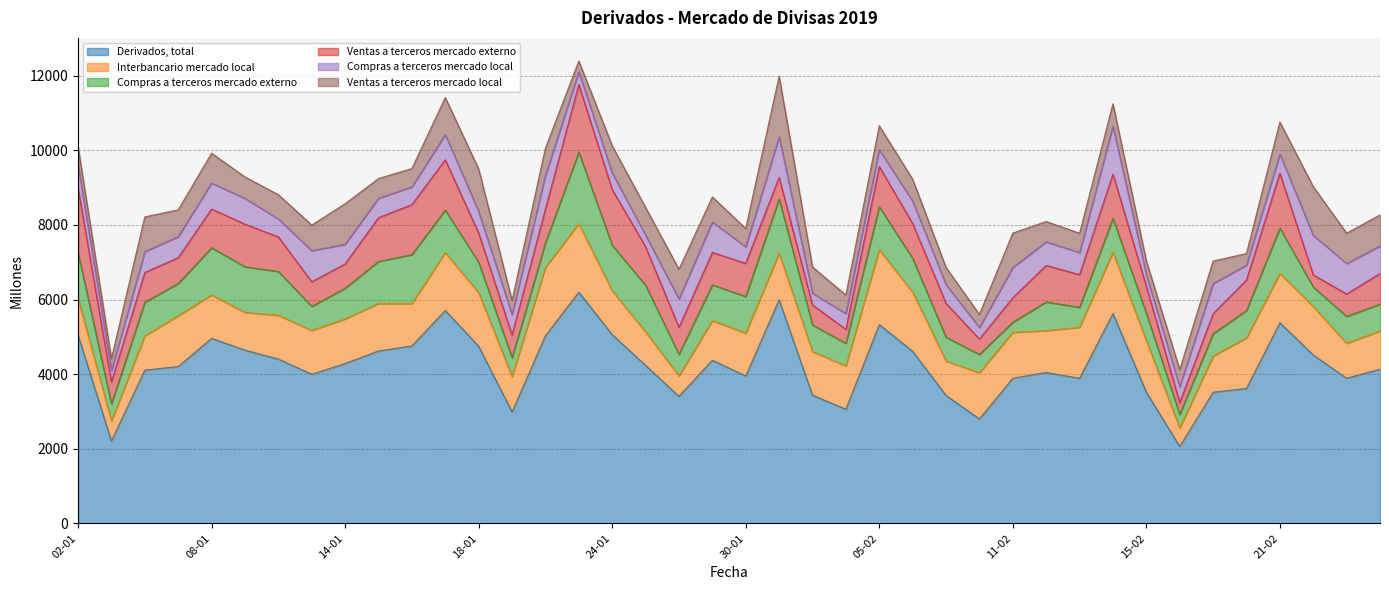

Where is the first local maximum for Interbancario mercado local?

07-01